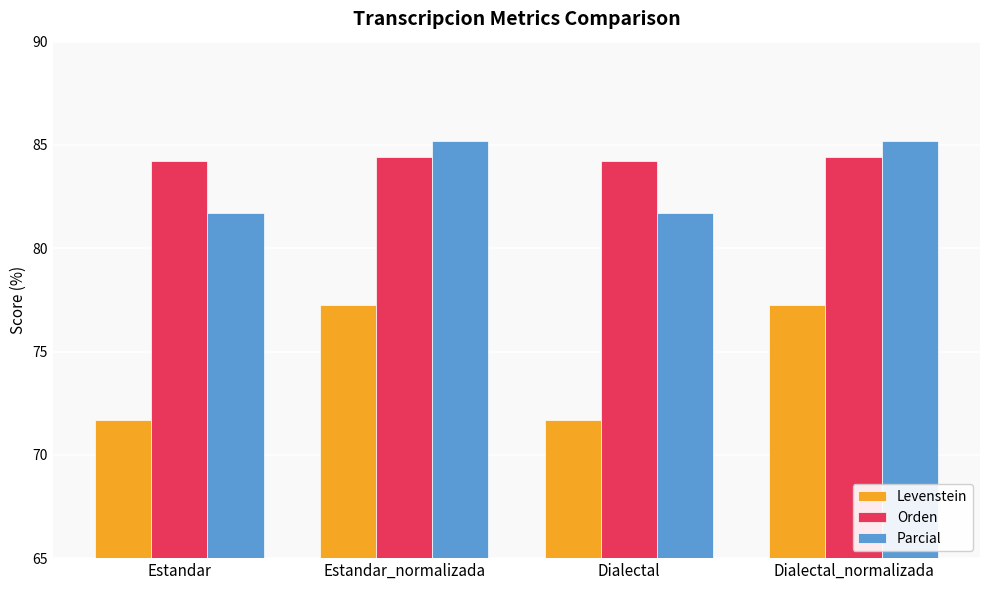

Where does the Levenstein series first go above 77?

Estandar_normalizada